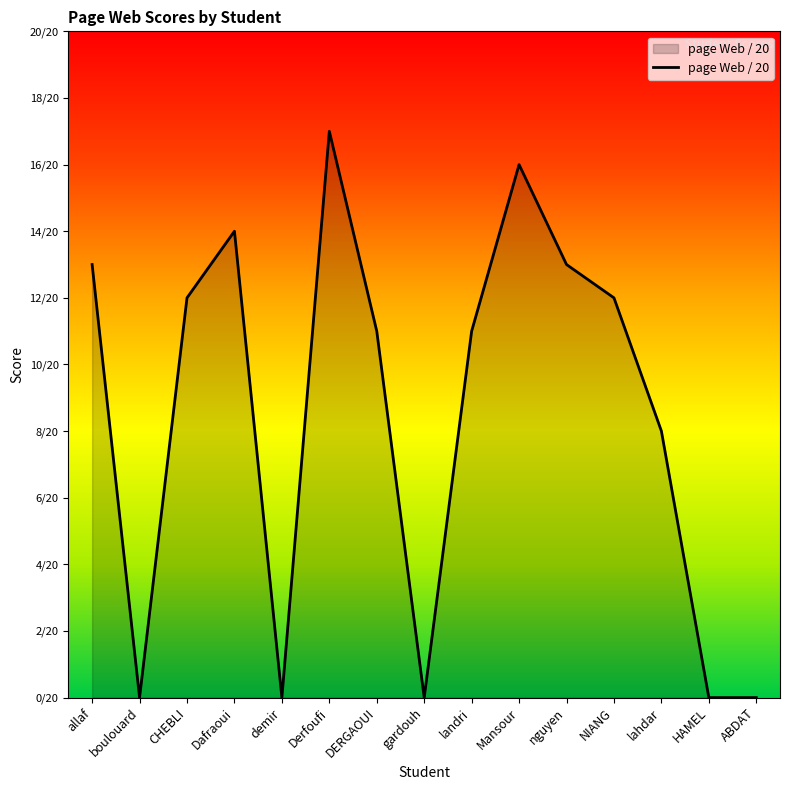

True or false: the data shows 3 at landri.

False